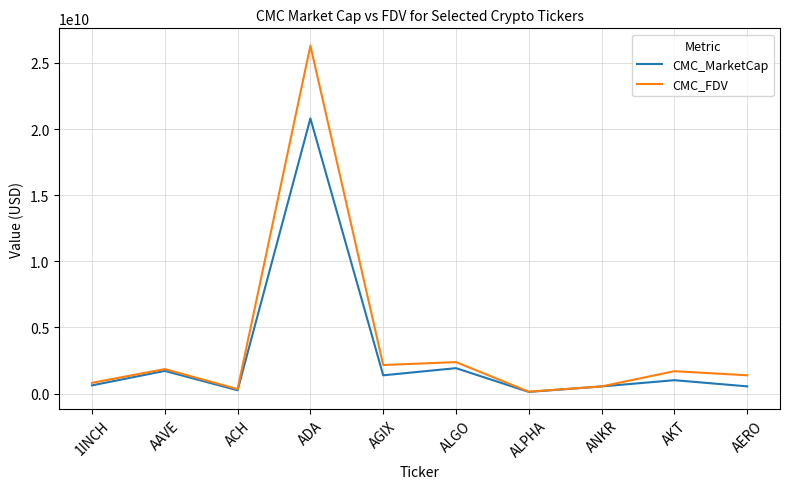

What is the minimum value shown in the chart?

127805265.6